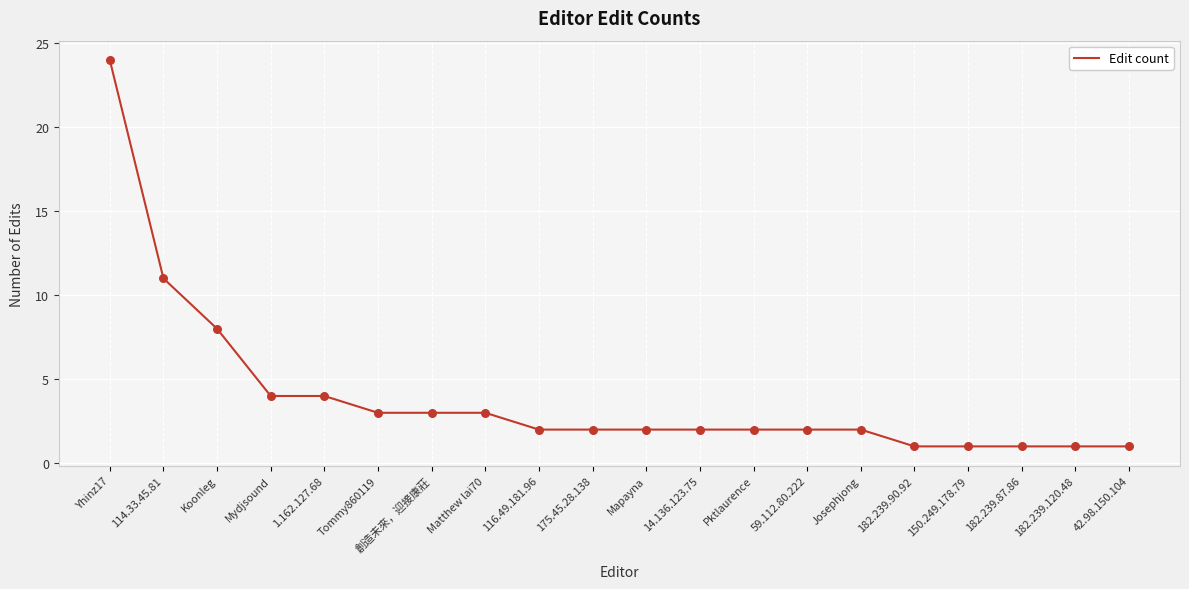

What is the ratio of the value at 14.136.123.75 to the value at 1.162.127.68?

0.5